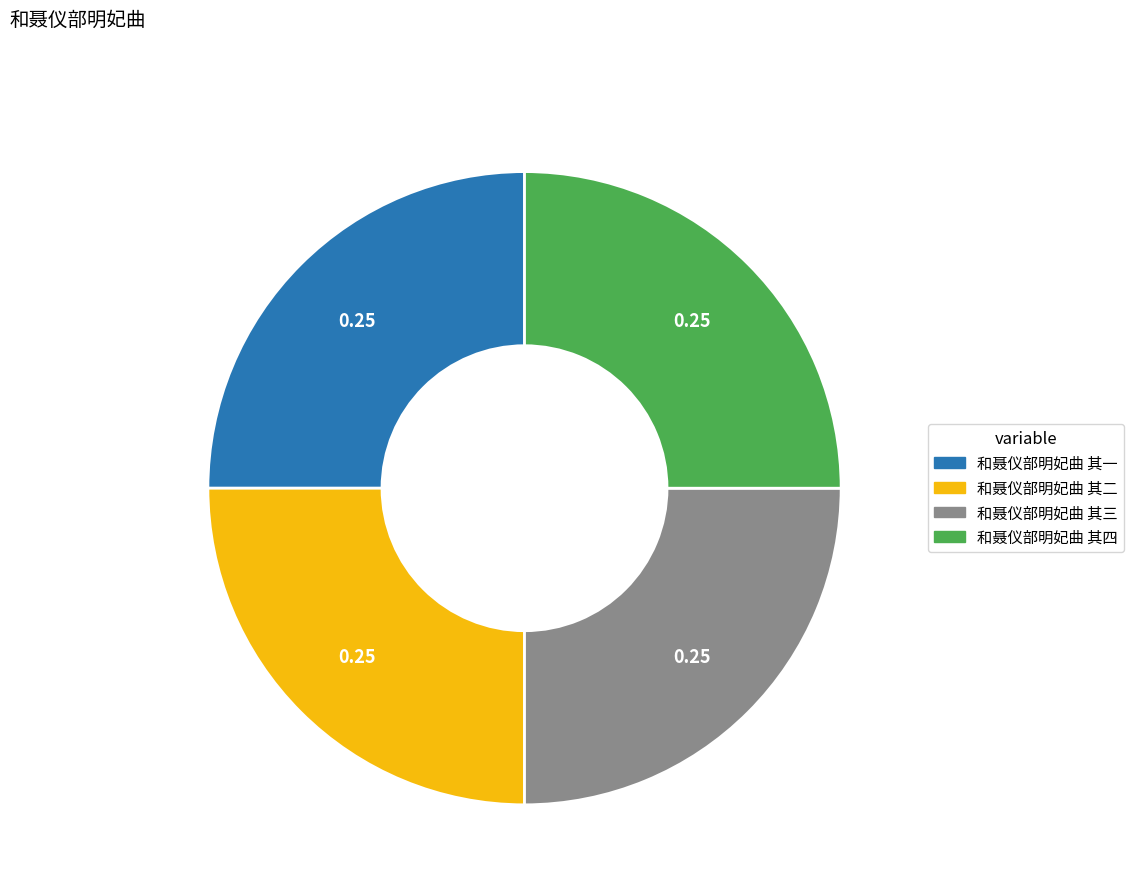

What is the ratio of the value at 和聂仪部明妃曲 其一 to the value at 和聂仪部明妃曲 其三?

1.0